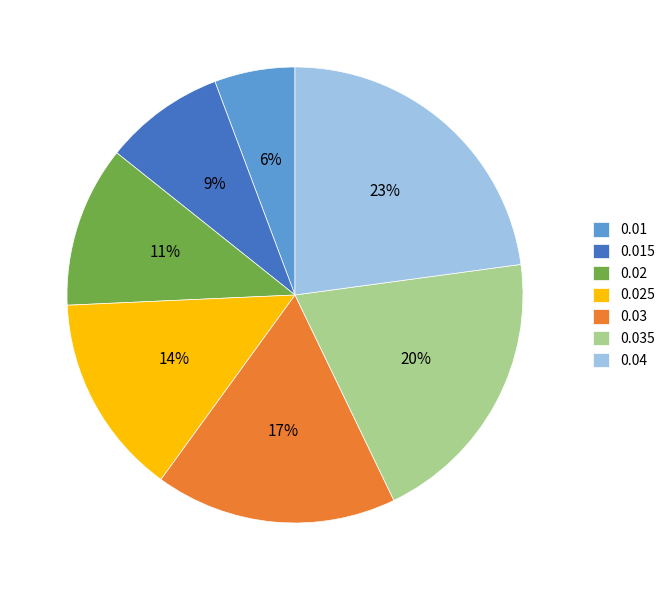

Is the sum of 0.035 and 0.02 greater than half?

No